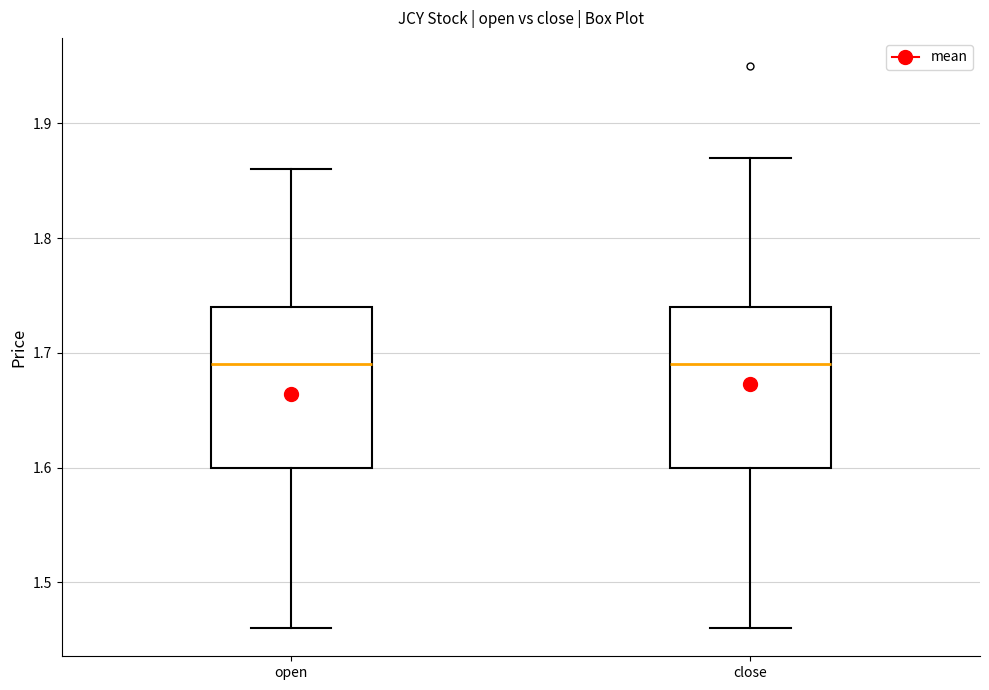

Reading left to right, read every box against the y-axis: the position of its median line, the range the box covers, and the ends of its whiskers. The values are not printed on the chart, so give them approximately, as read against the axis.

open: median 1.69, box 1.60 to 1.74, whiskers 1.46 to 1.86
close: median 1.69, box 1.60 to 1.74, whiskers 1.46 to 1.87